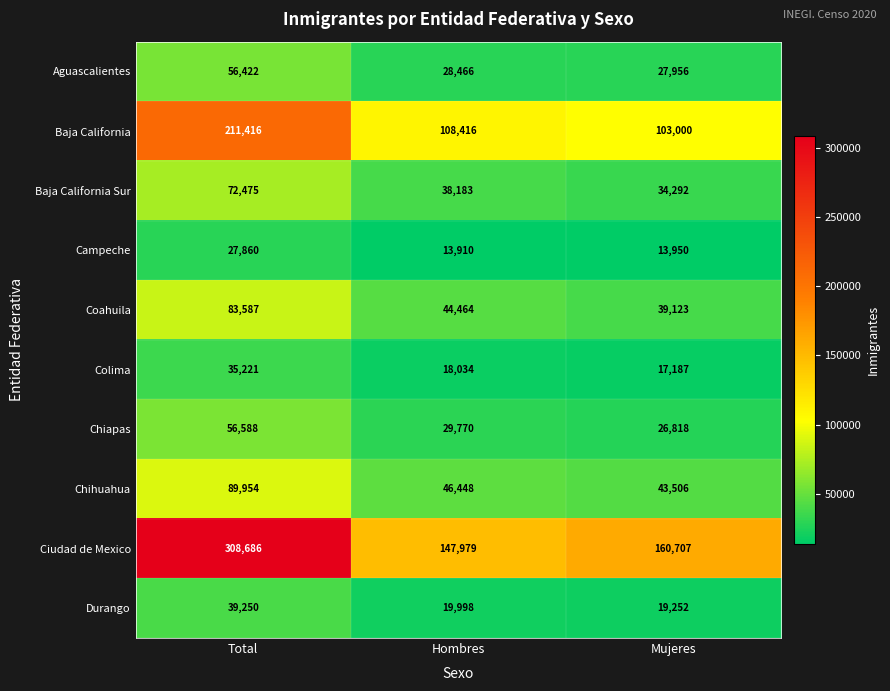

Count the number of data series in this chart.

10